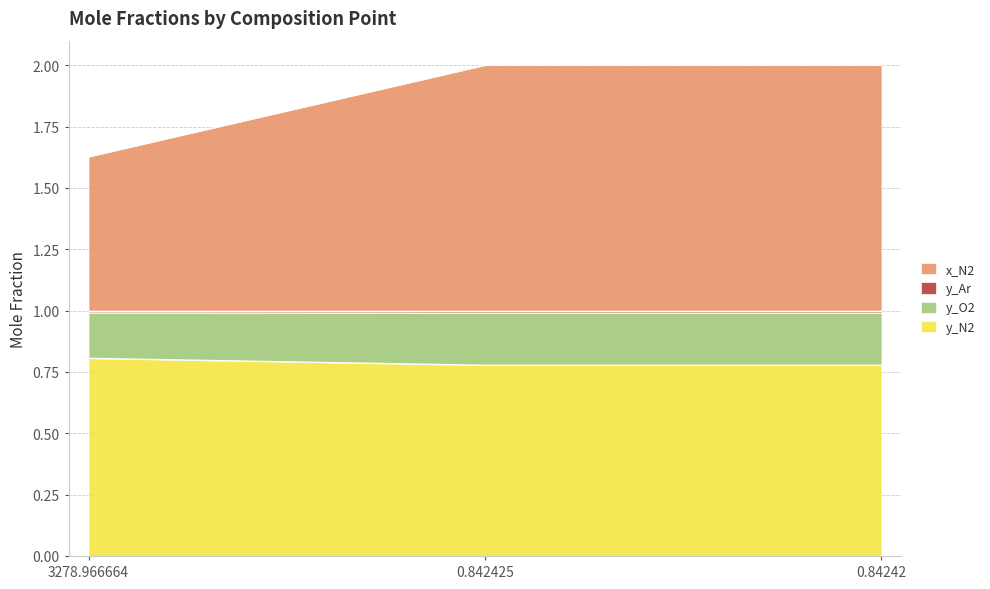

How many lines are shown in the chart?

4